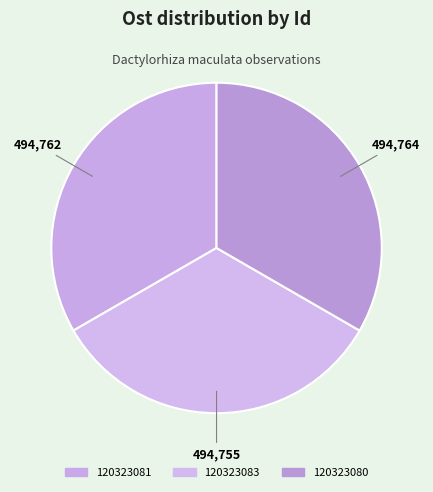

What is the ratio of the value at 120323083 to the value at 120323080?

1.0